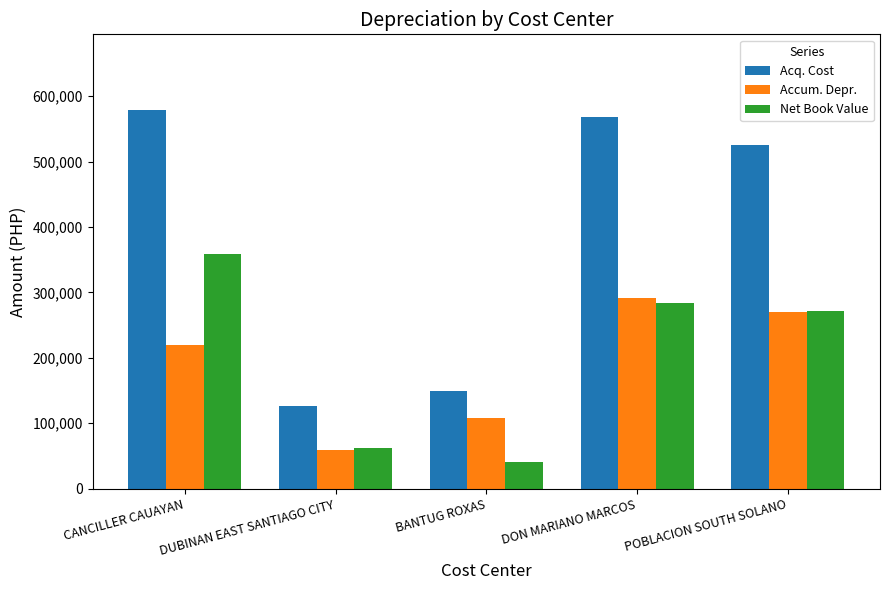

Which category has the highest value in the Accum. Depr. series?

DON MARIANO MARCOS